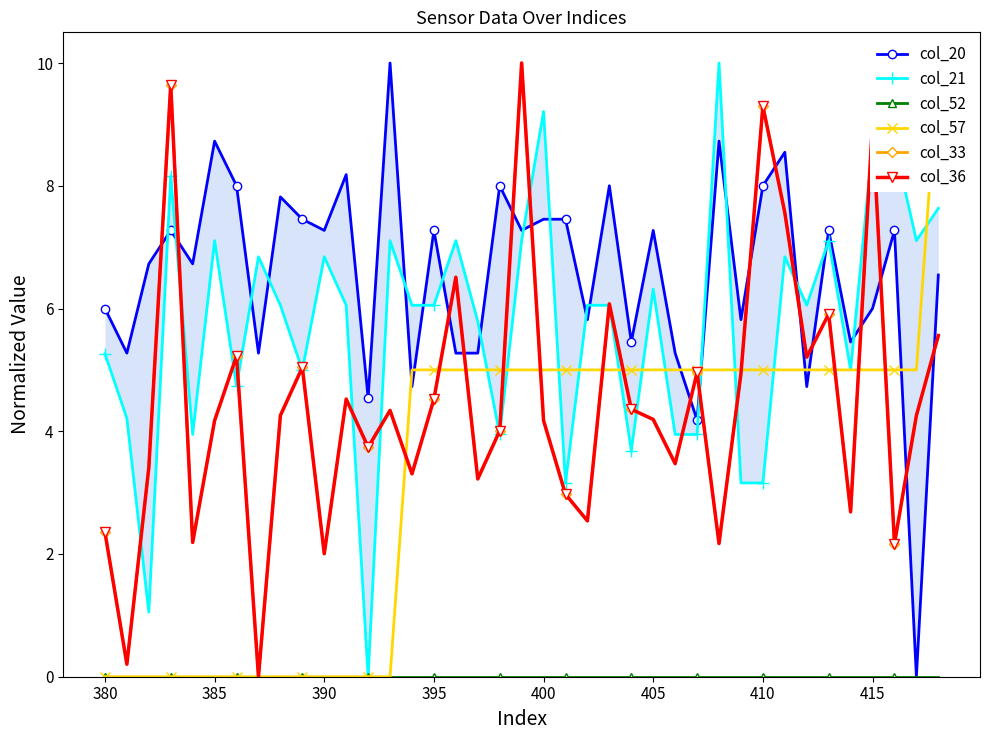

What is the highest value of the col_33 series?

10.0